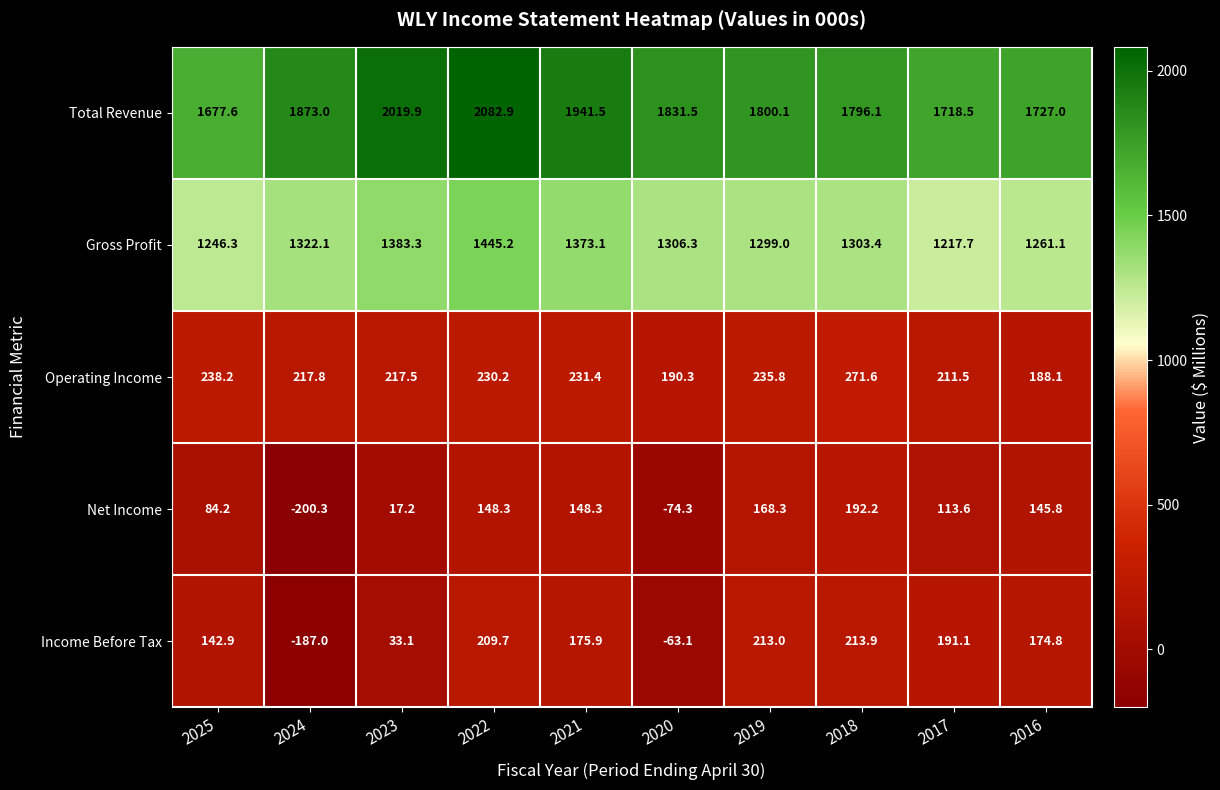

What is the sum of the Income Before Tax values at 2017 and 2019?

404.1